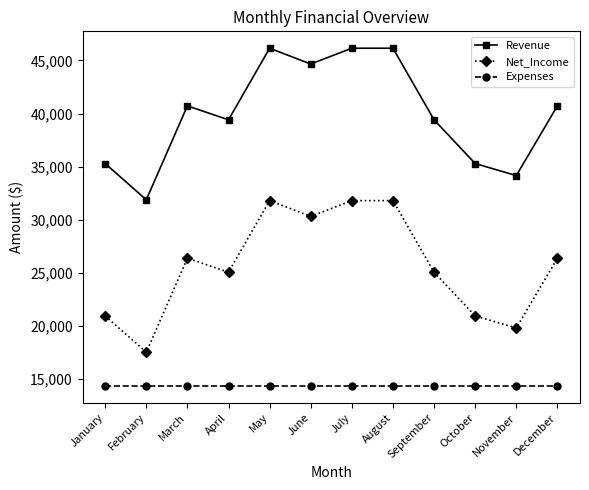

What is the difference between the highest and lowest values at October?

20940